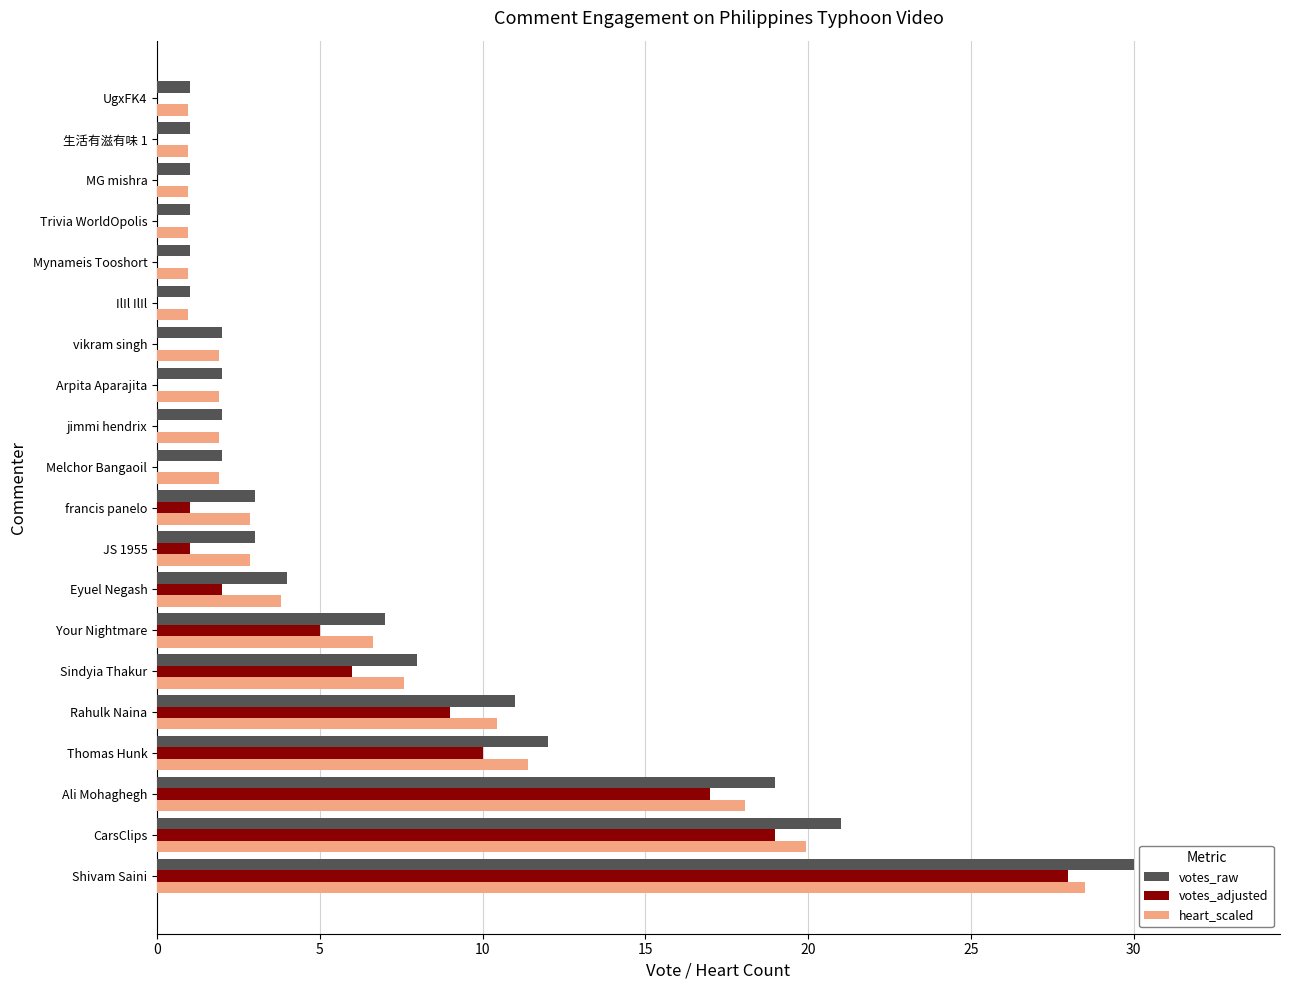

Which category has the highest value in the votes_adjusted series?

Shivam Saini